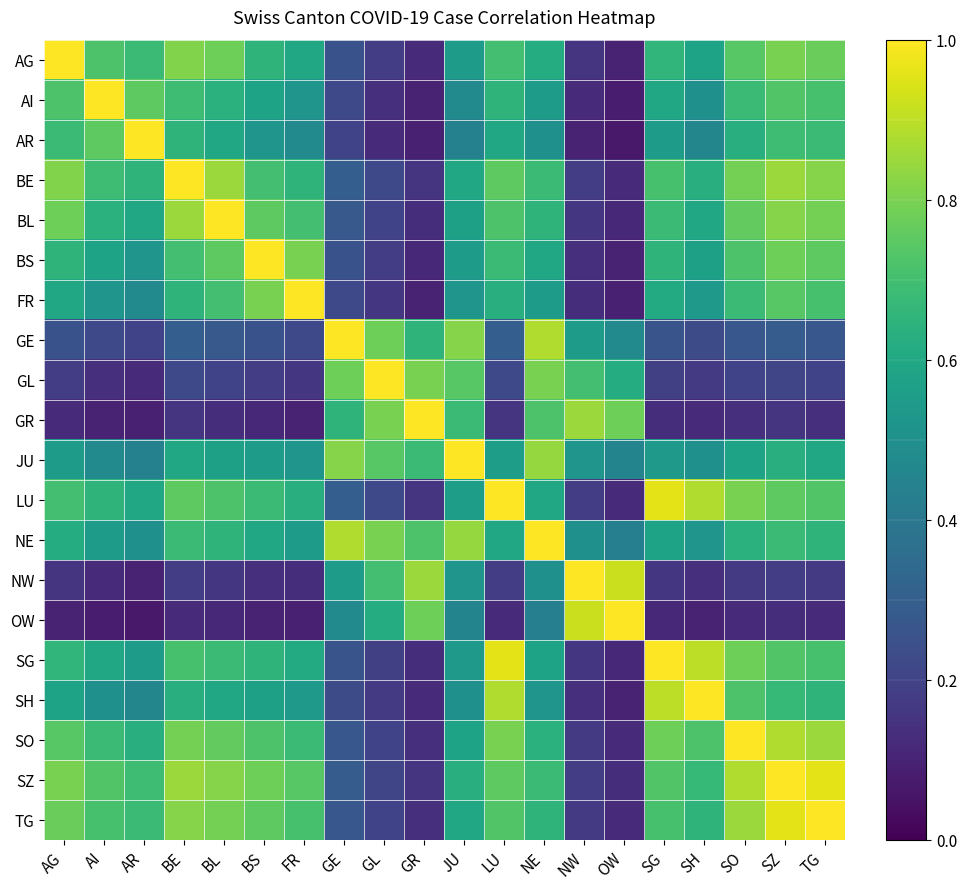

Which has a higher value, OW or BL?

BL